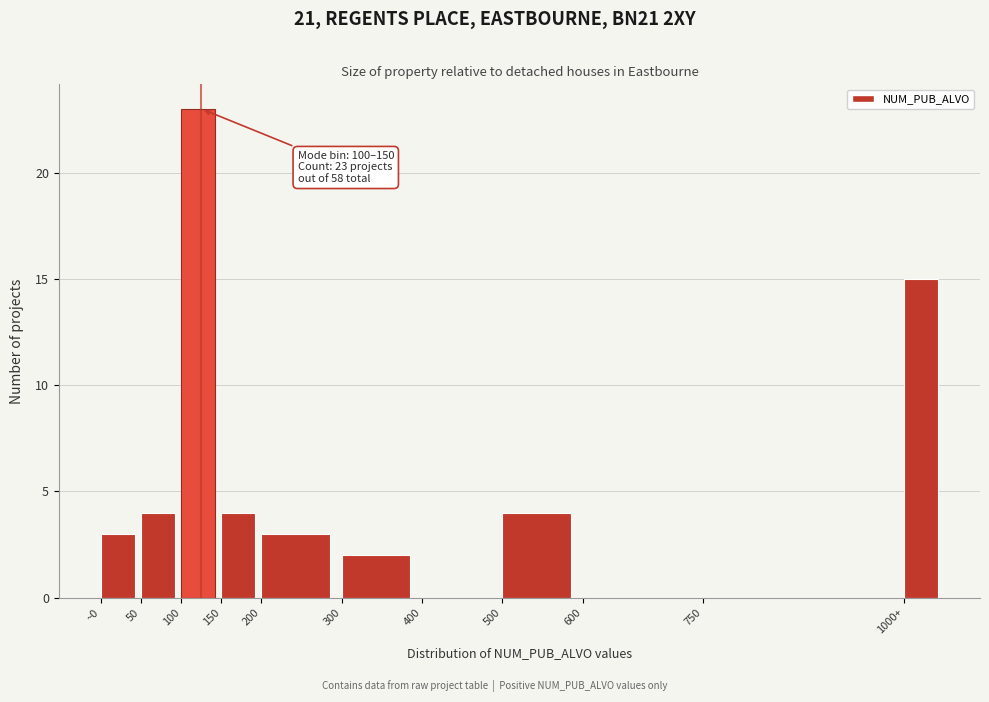

Reading left to right, transcribe all the data shown in this chart.

~0=3	50=4	100=23	150=4	200=3	300=2	400=0	500=4	600=0	750=0	1000+=15